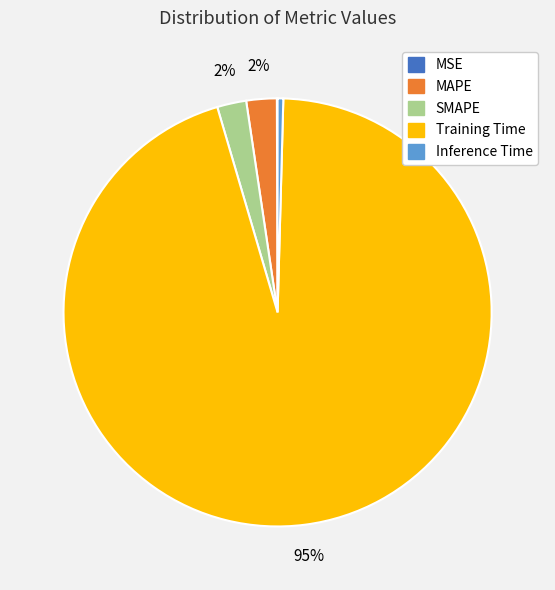

To the nearest percent, what is the average slice percentage?

20%